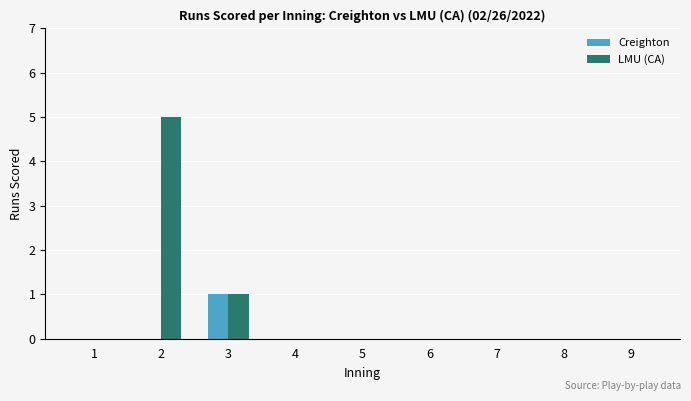

How many categories are shown in the chart?

9